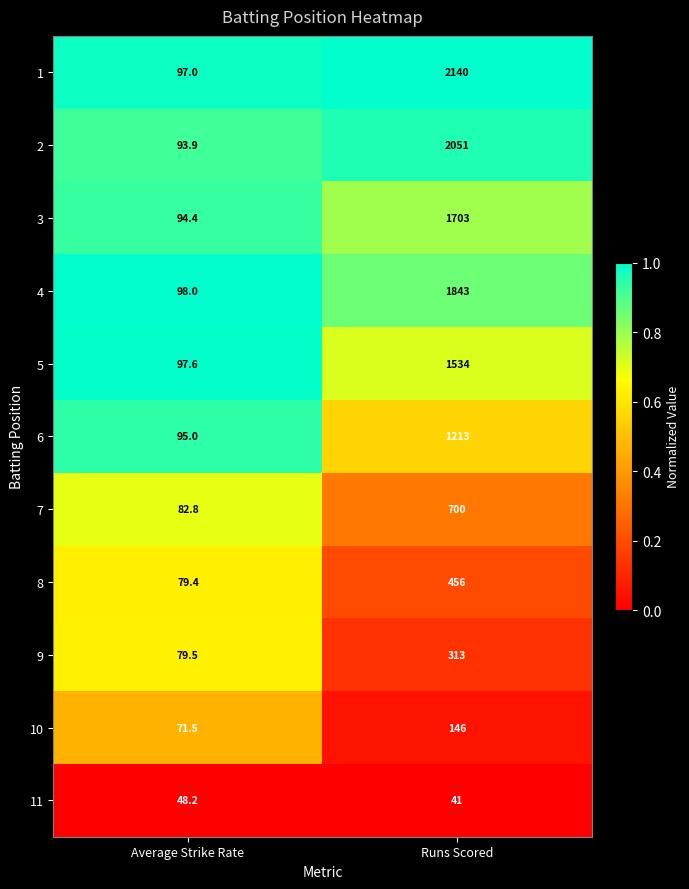

Reading left to right, transcribe all the data shown in this chart.

1: Average Strike Rate=97.0	Runs Scored=2140.0
2: Average Strike Rate=93.9	Runs Scored=2051.0
3: Average Strike Rate=94.4	Runs Scored=1703.0
4: Average Strike Rate=98.0	Runs Scored=1843.0
5: Average Strike Rate=97.6	Runs Scored=1534.0
6: Average Strike Rate=95.0	Runs Scored=1213.0
7: Average Strike Rate=82.8	Runs Scored=700.0
8: Average Strike Rate=79.4	Runs Scored=456.0
9: Average Strike Rate=79.5	Runs Scored=313.0
10: Average Strike Rate=71.5	Runs Scored=146.0
11: Average Strike Rate=48.2	Runs Scored=41.0